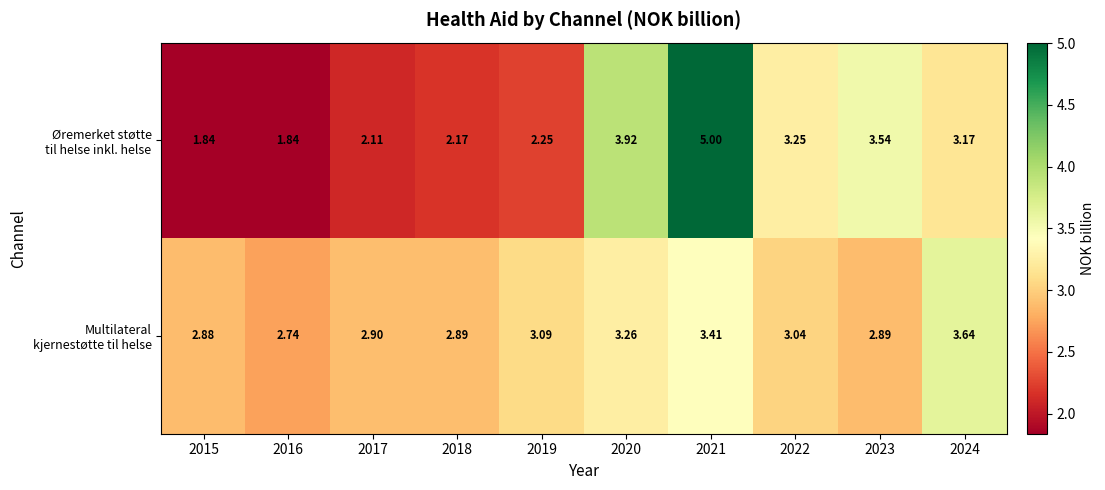

Rank the series at 2019 from lowest to highest value.

Øremerket støtte til helse inkl. helse, Multilateral kjernestøtte til helse